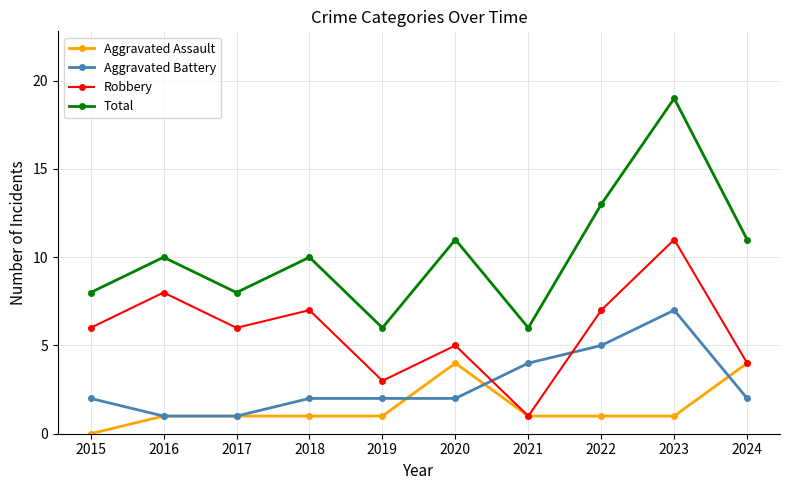

What is the difference between the maximum and second lowest values in the Total series?

13